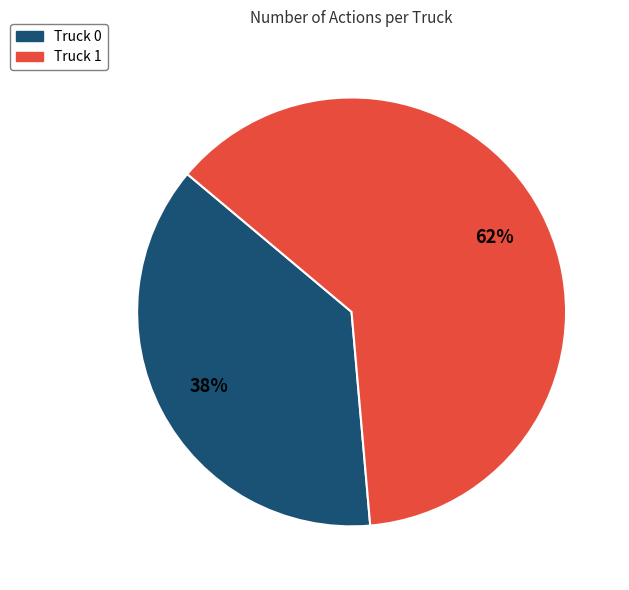

Combined, do Truck 0 and Truck 1 account for over 50%?

Yes